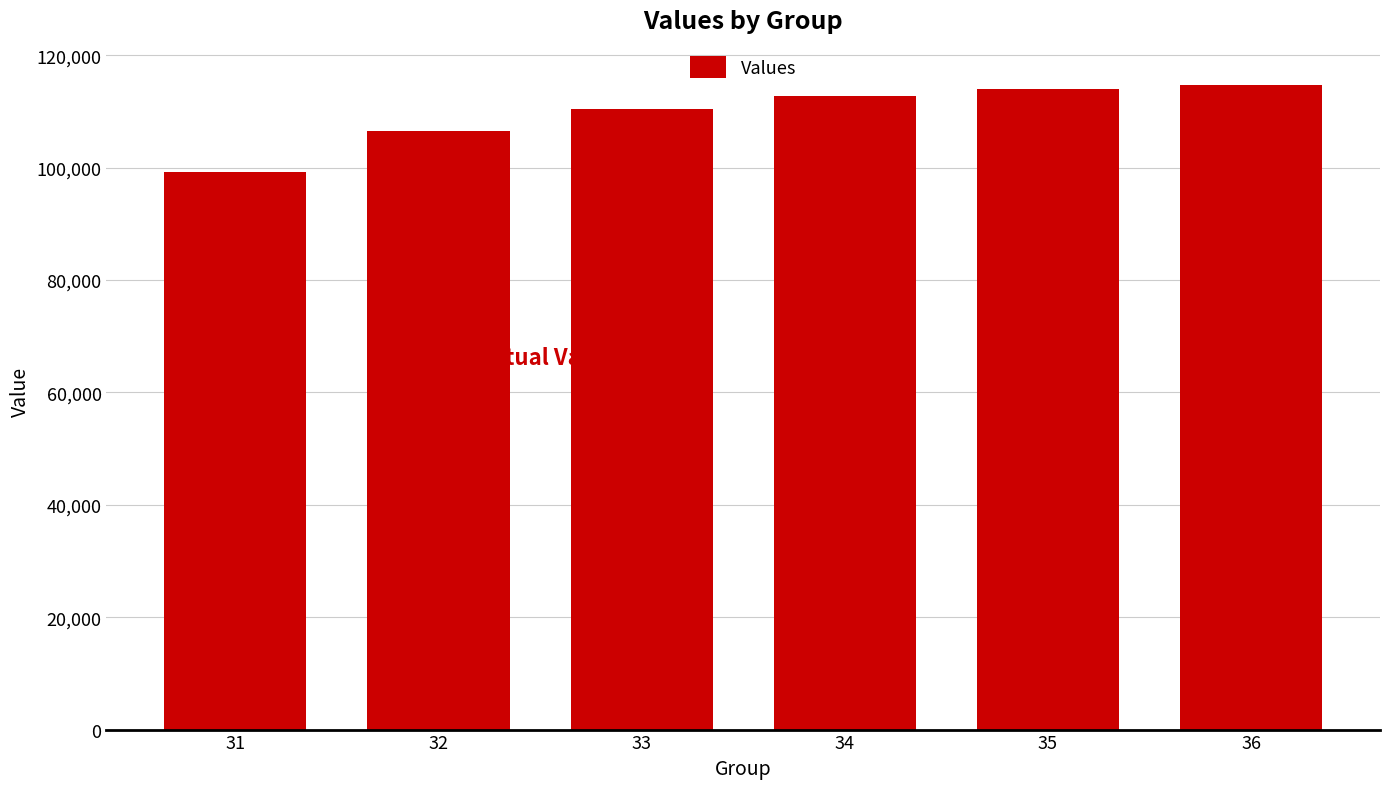

Reading right to left, list all the values displayed in this chart.

114677.0	113988.8	112747.0	110506.1	106462.6	99166.1